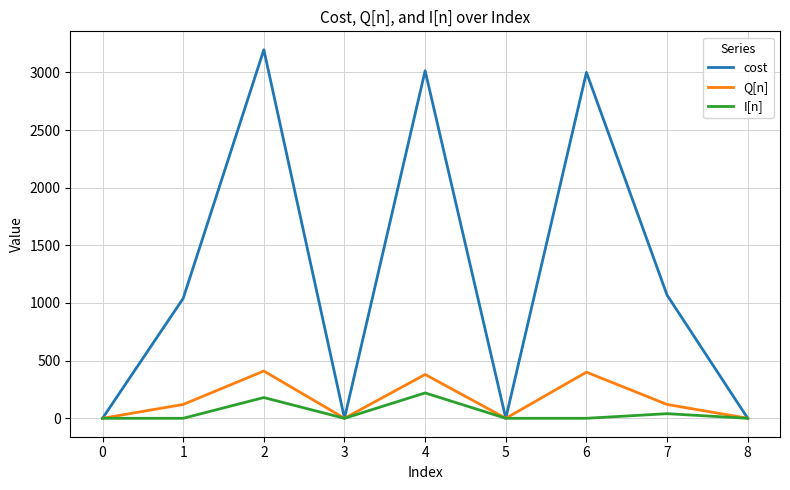

Is the value of Q[n] at 6 greater than the value of I[n] at 3?

Yes